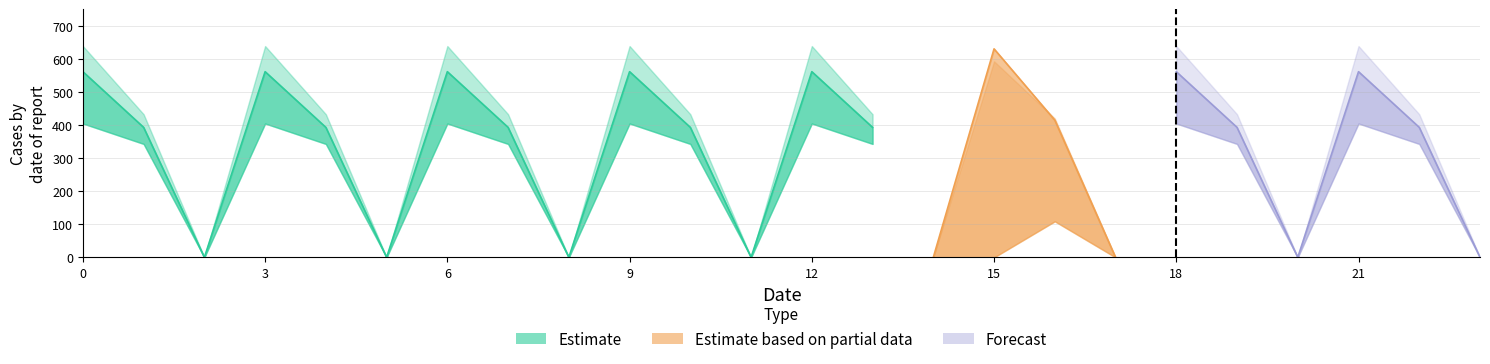

True or false: col_18 and col_3 intersect in this chart.

False